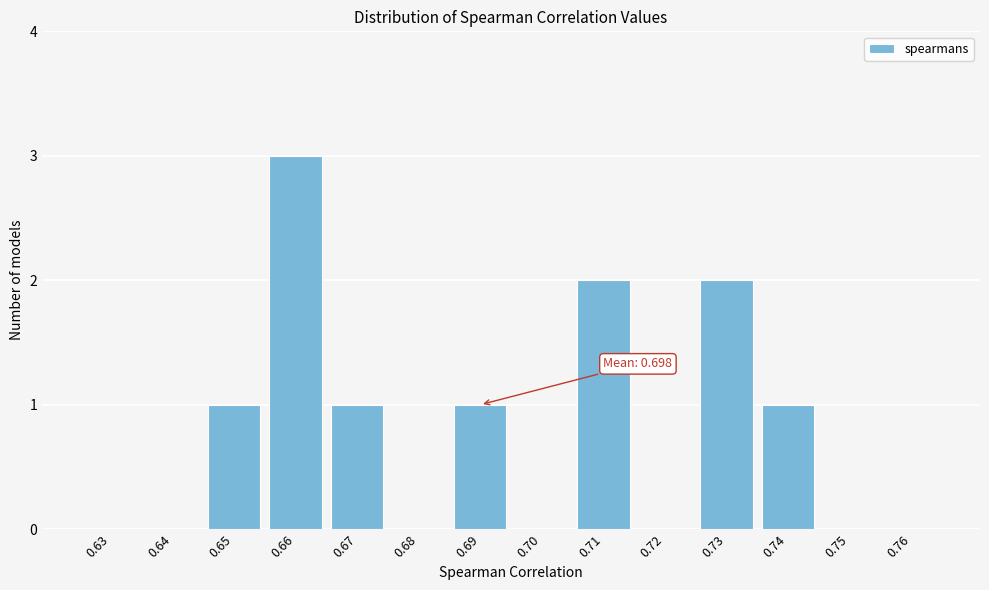

Reading left to right, extract all data points from this chart.

0.63=0	0.64=0	0.65=1	0.66=3	0.67=1	0.68=0	0.69=1	0.70=0	0.71=2	0.72=0	0.73=2	0.74=1	0.75=0	0.76=0